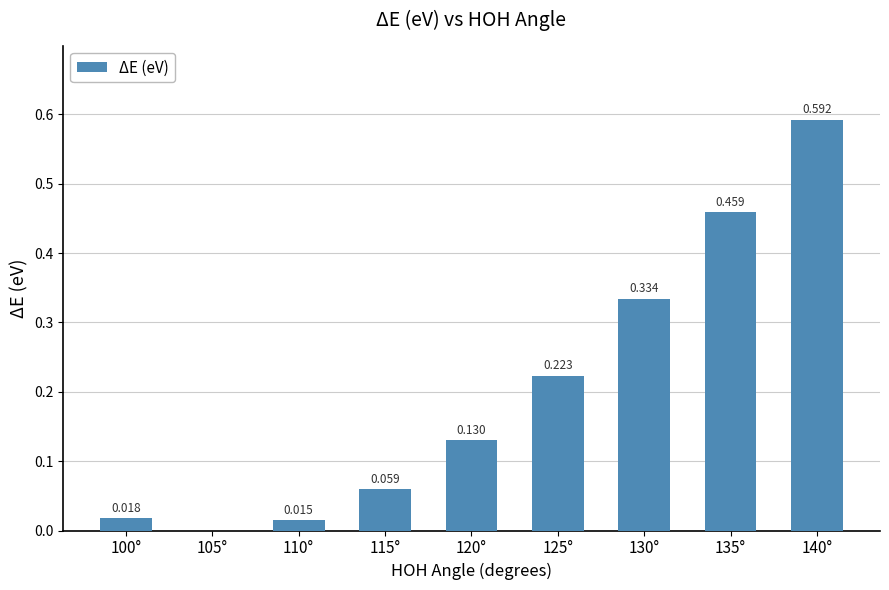

What is the sum of the values at 135° and 115°?

0.5